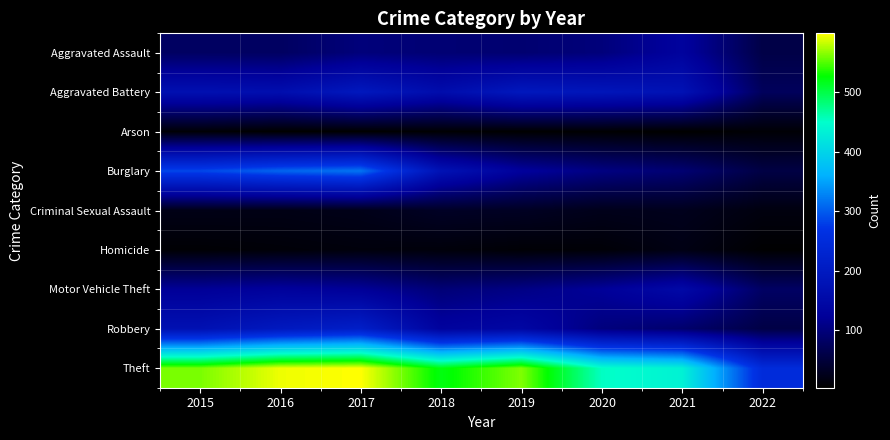

How many distinct data groups are displayed?

9